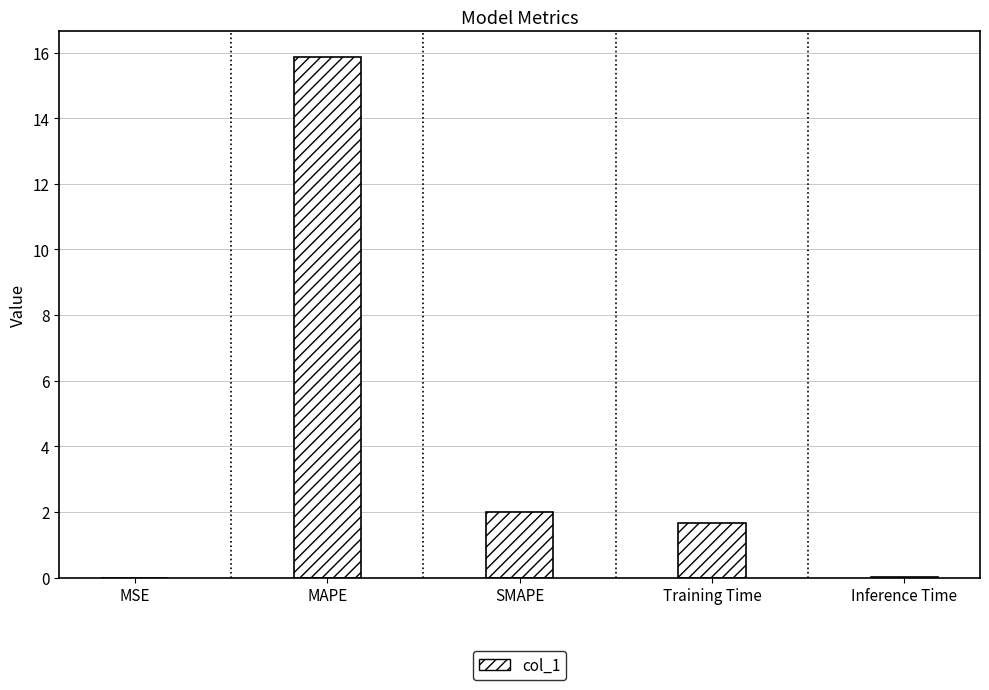

The value at Training Time is 0.5. True or false?

False